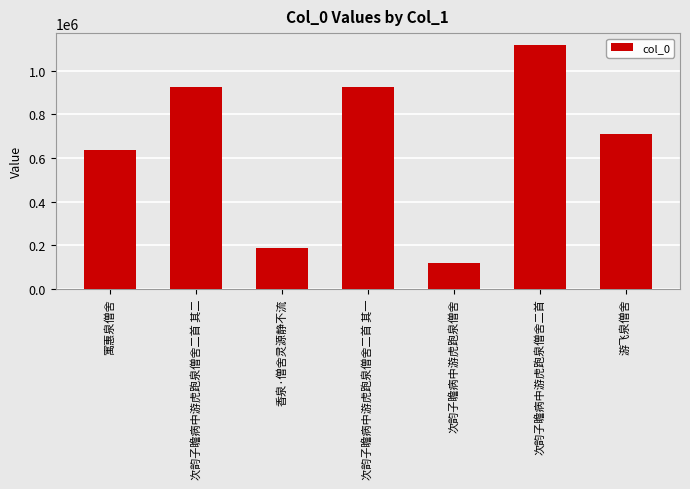

What is the change in value from 香泉·僧舍灵源静不流 to 游飞泉僧舍?

+522390